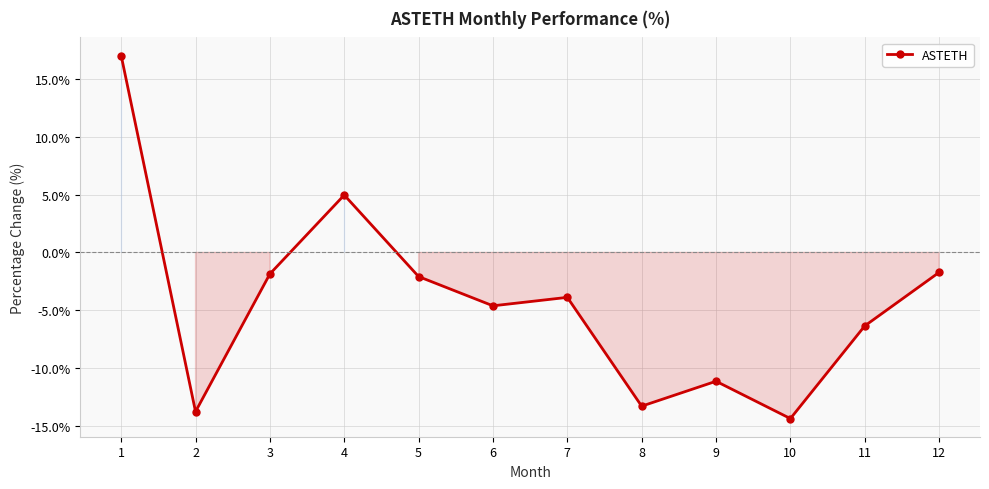

What is the difference between the maximum and minimum values?

31.3